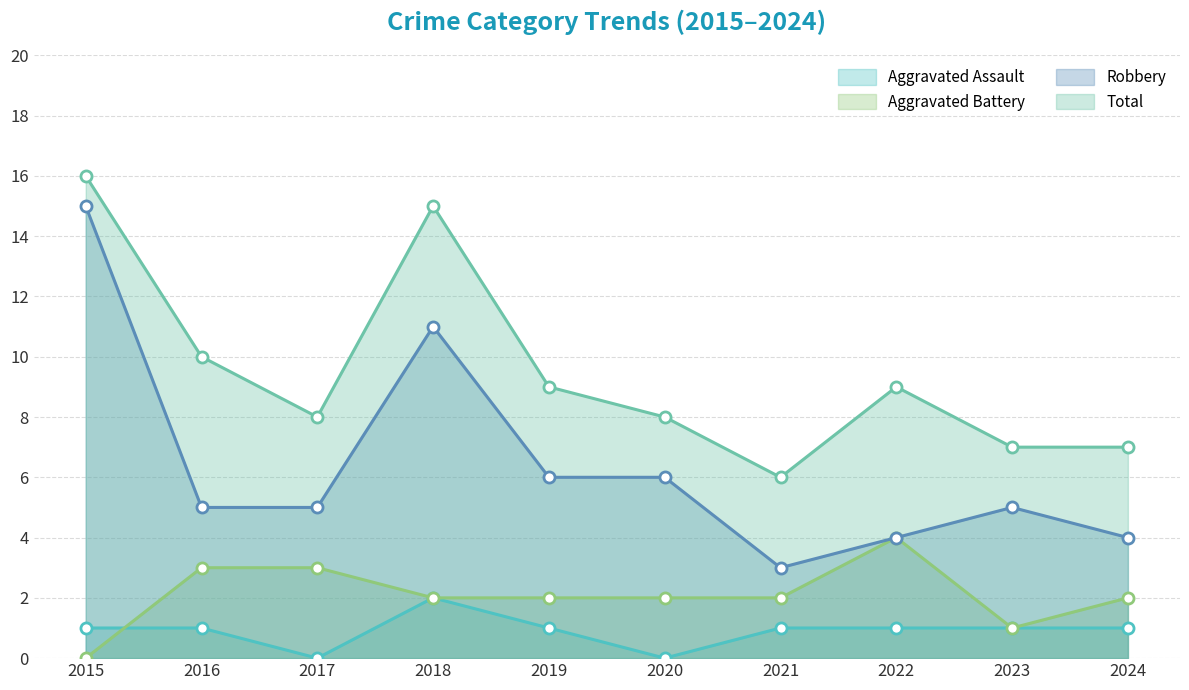

True or false: Aggravated Battery and Robbery intersect in this chart.

False